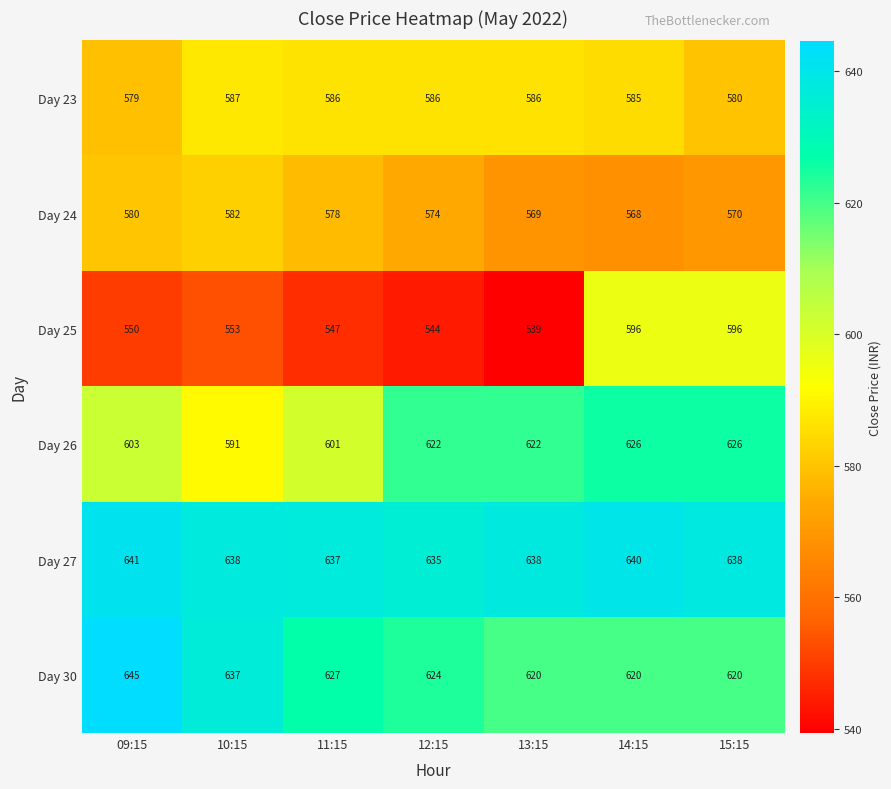

The value of Day 23 at 15:15 is 900. True or false?

False